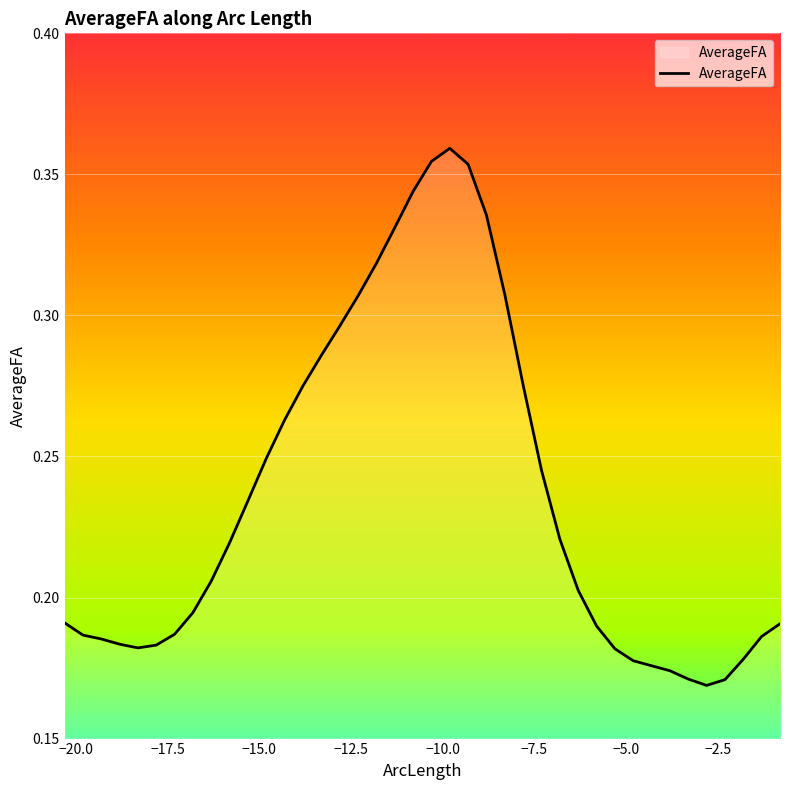

What is the difference between the maximum and second lowest values?

0.2